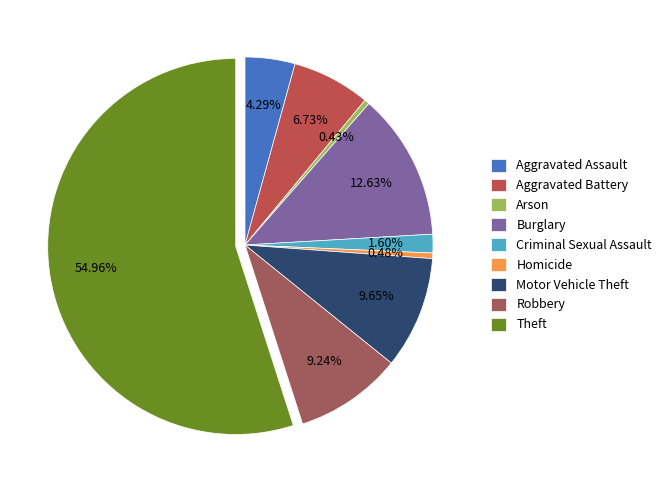

What portion of the pie excludes Aggravated Assault?

95.7%